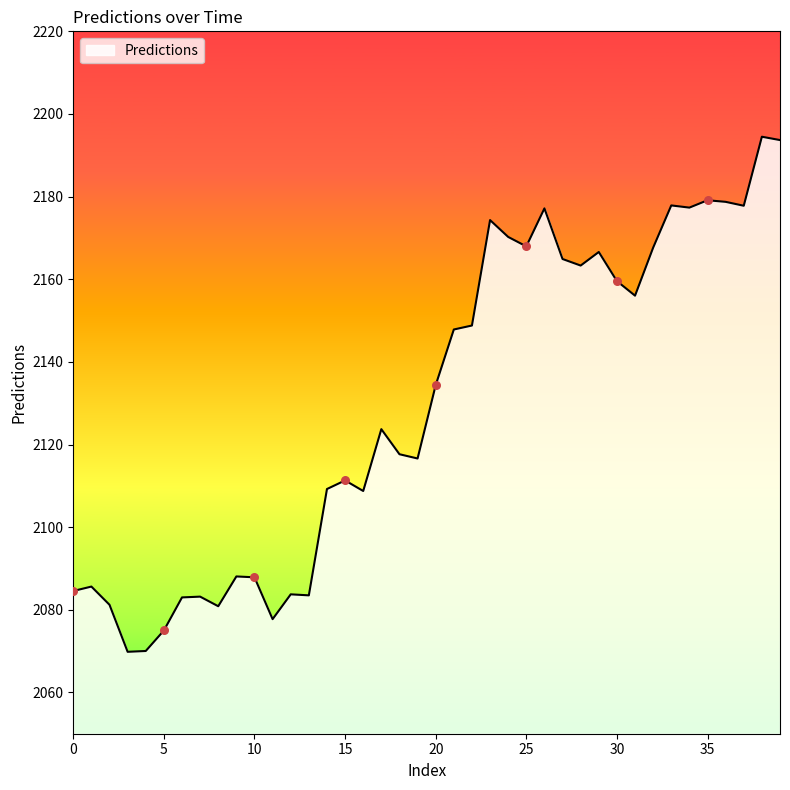

What is the maximum value shown in the chart?

2194.5